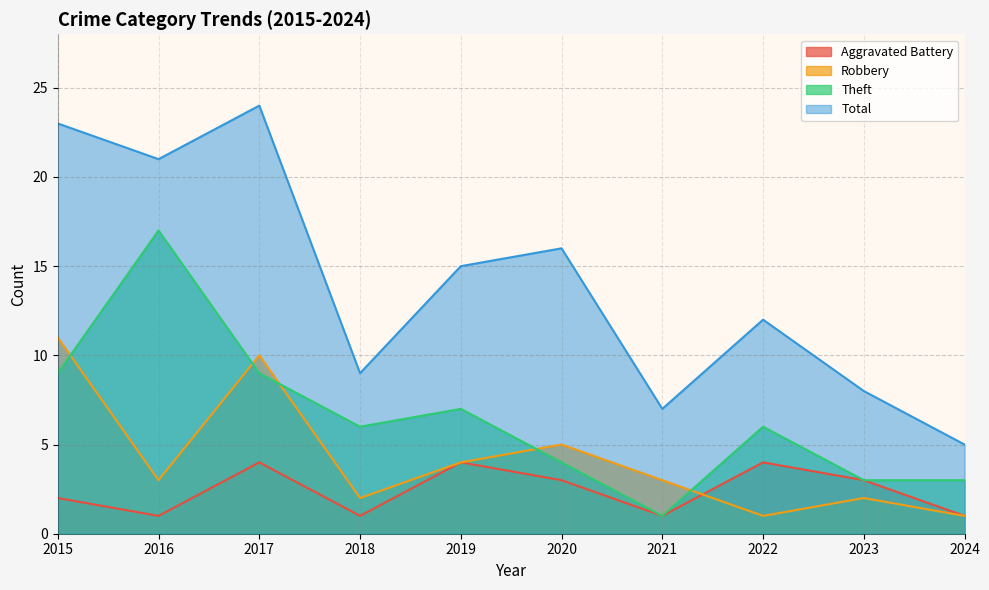

What is the value of the Theft point at the 2nd from the left?

17